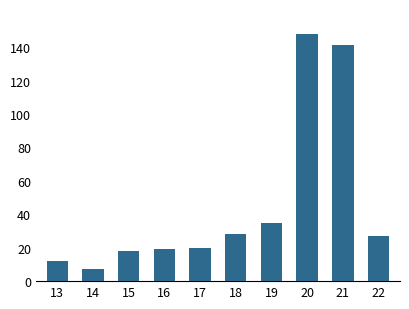

Are the bars grouped side by side (vs. stacked)?

No